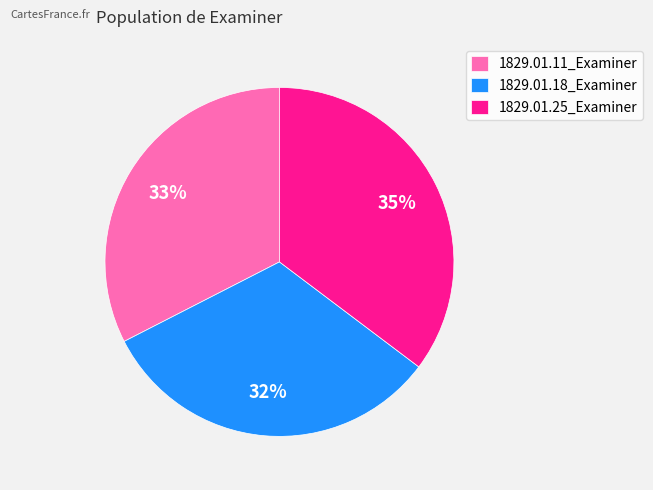

Is 1829.01.11_Examiner the majority of the pie?

No